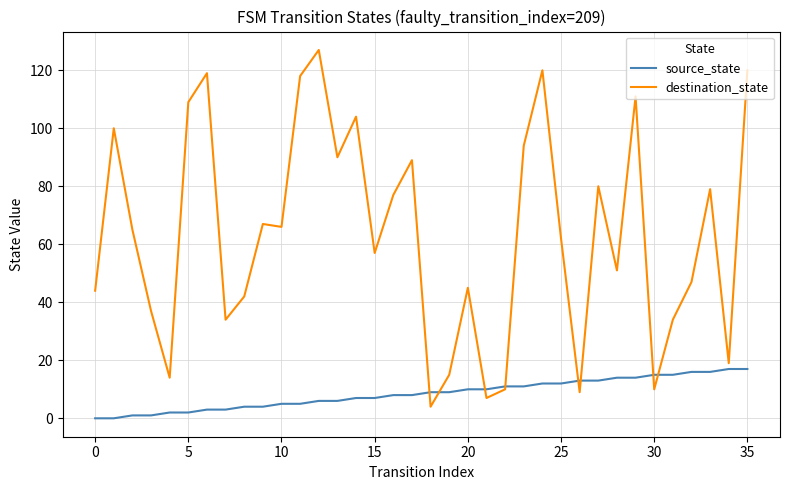

Which series has the largest range (max minus min)?

destination_state